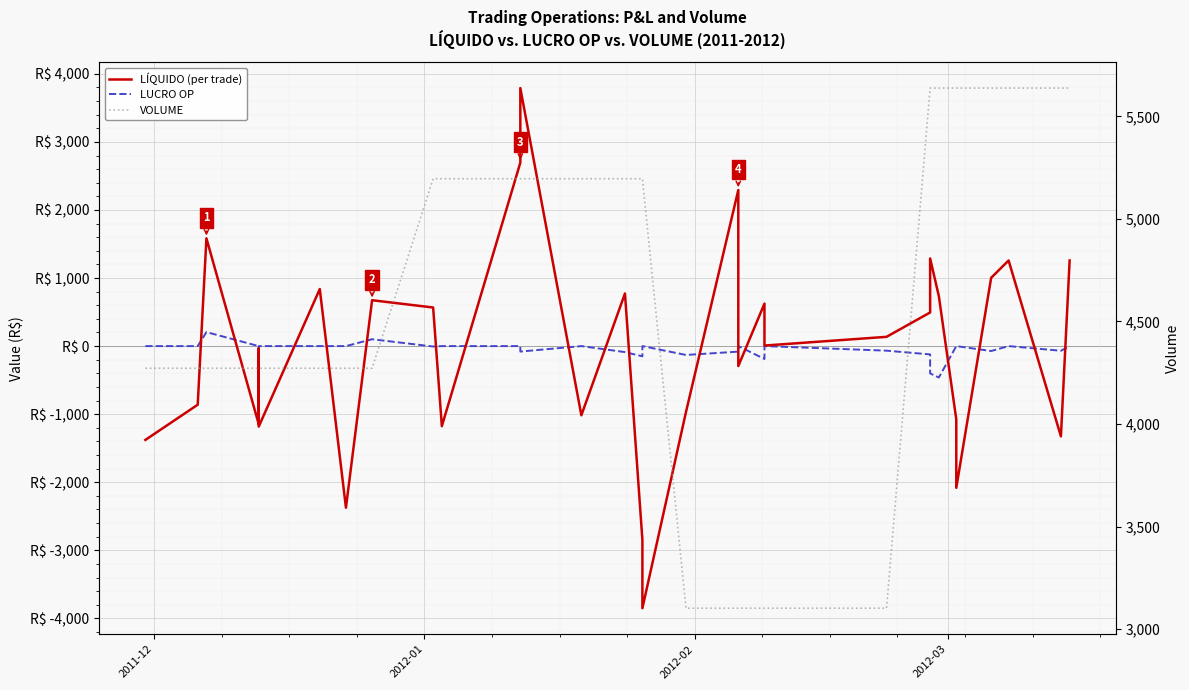

True or false: LUCRO OP and VOLUME intersect in this chart.

False